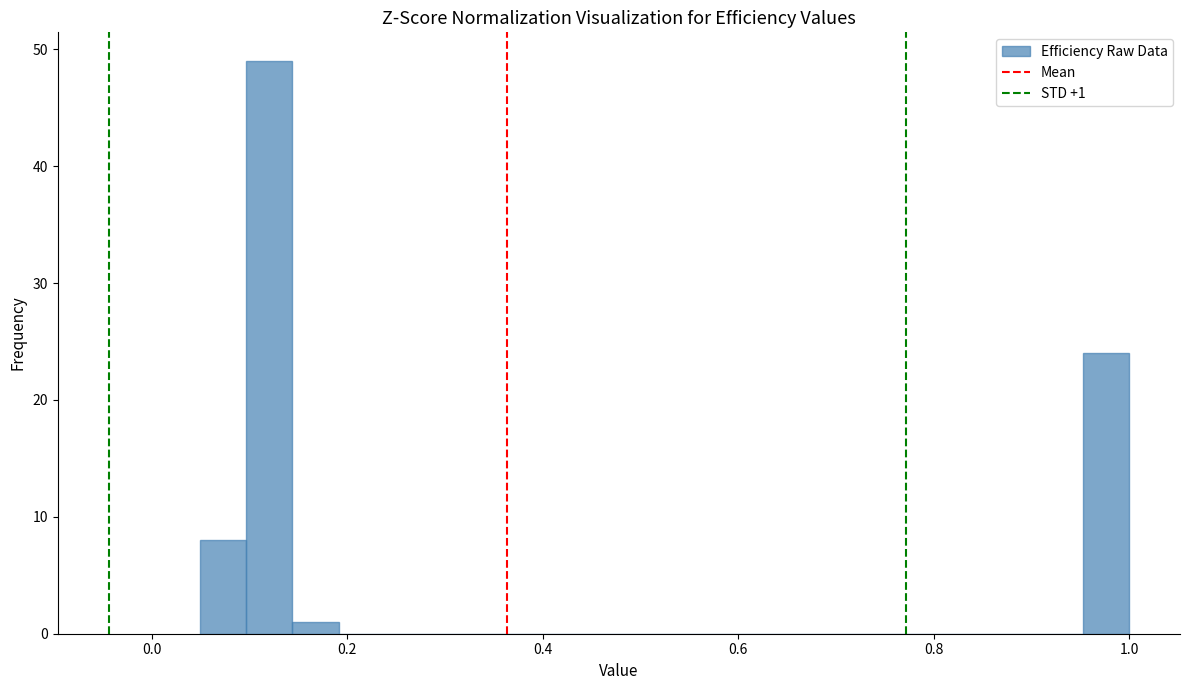

Read against the x-axis, roughly where is the centre of the tallest bar?

0.12